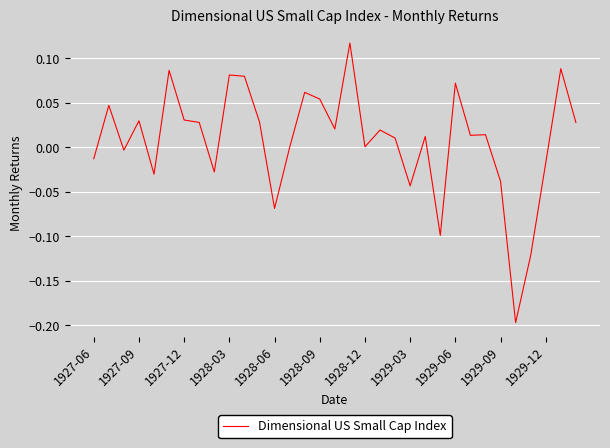

What is the difference between the maximum and minimum values?

0.3